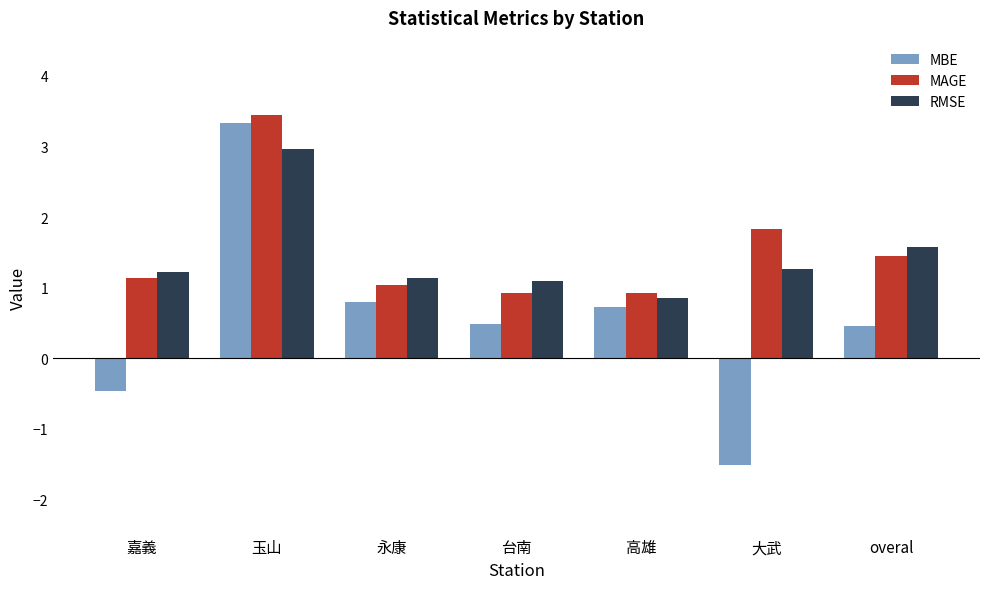

How many values in the RMSE series are below 1?

1